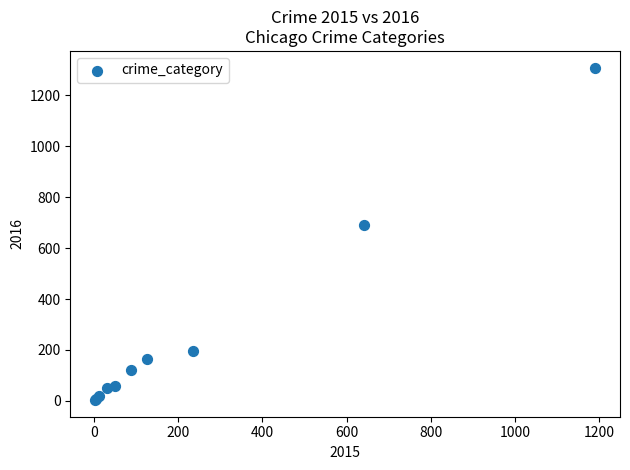

What Y value in the scatter plot is closest to 656?

689